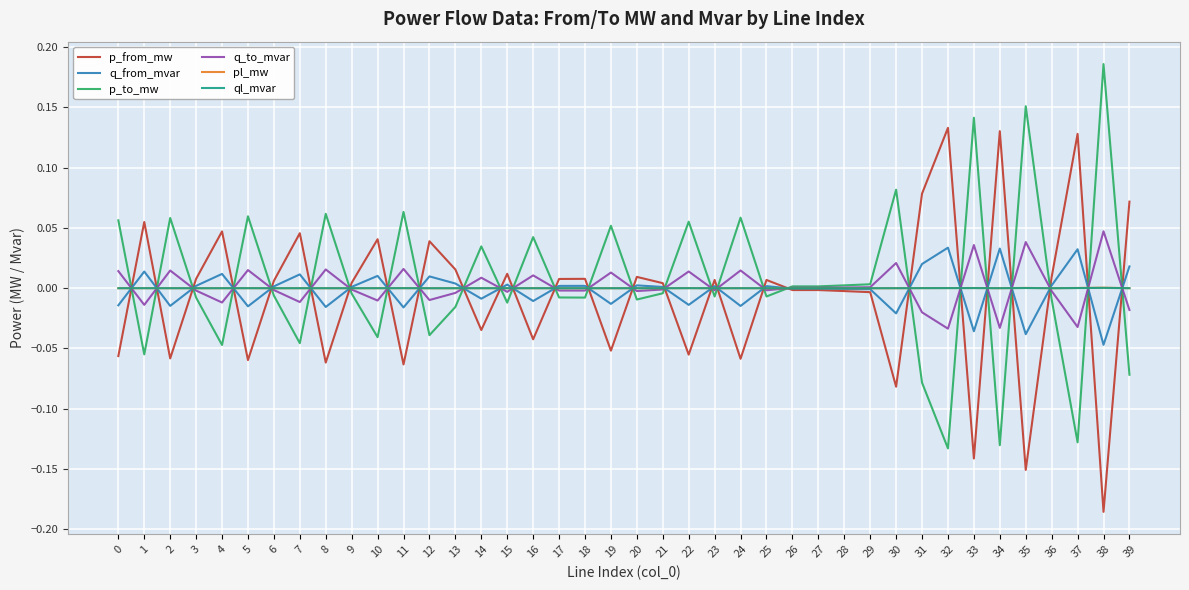

True or false: q_to_mvar and q_from_mvar intersect in this chart.

True